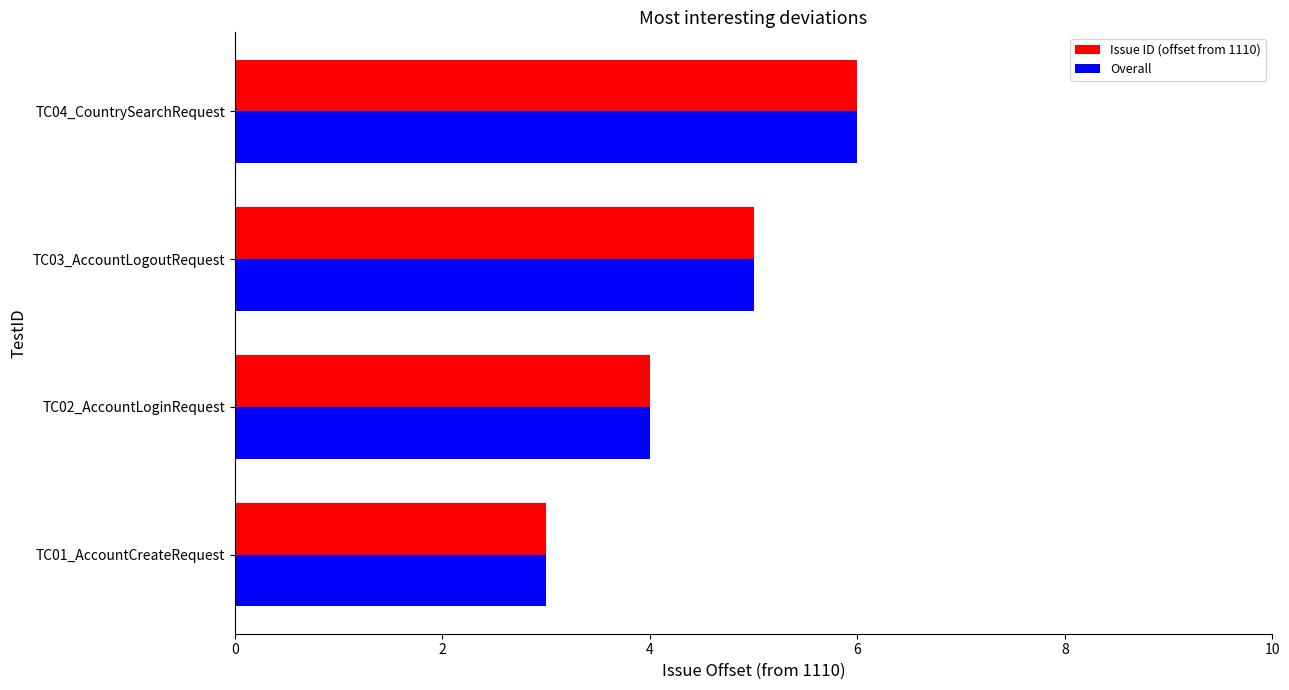

The Overall series shows 6 at TC02_AccountLoginRequest. True or false?

False